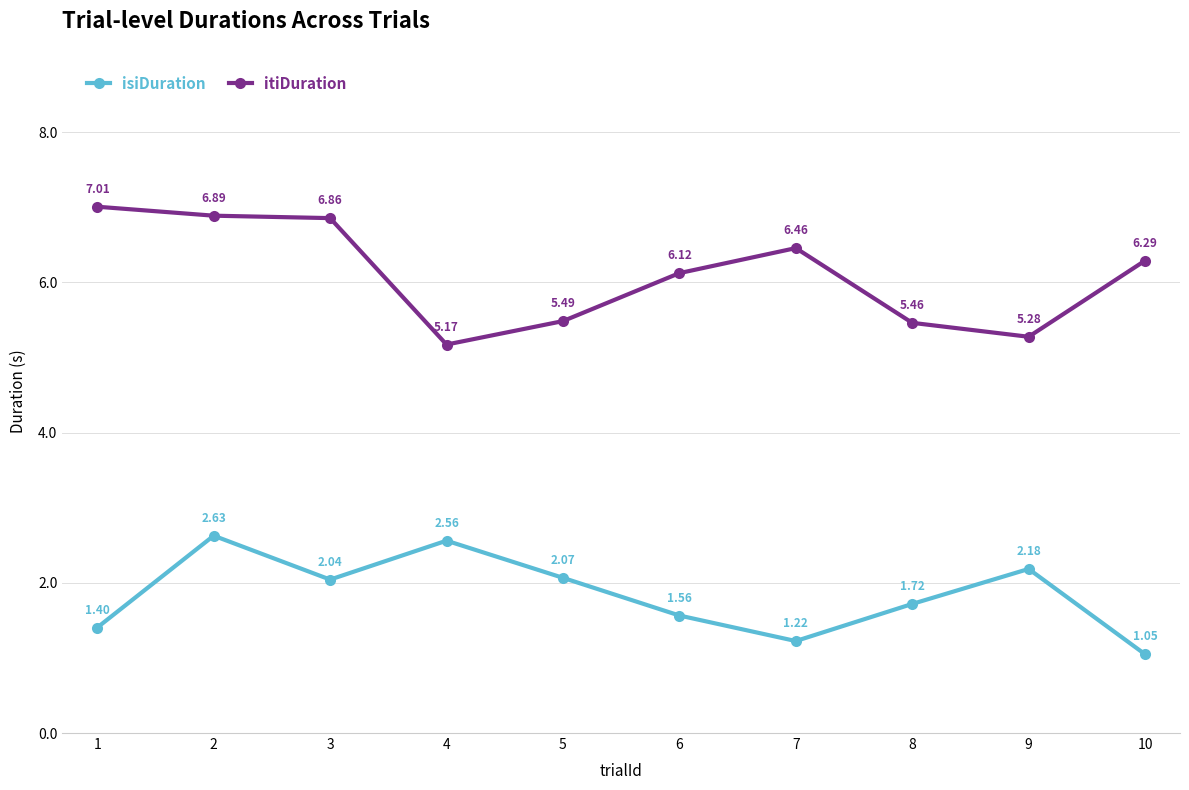

Is this an area chart (filled region under the line)?

No